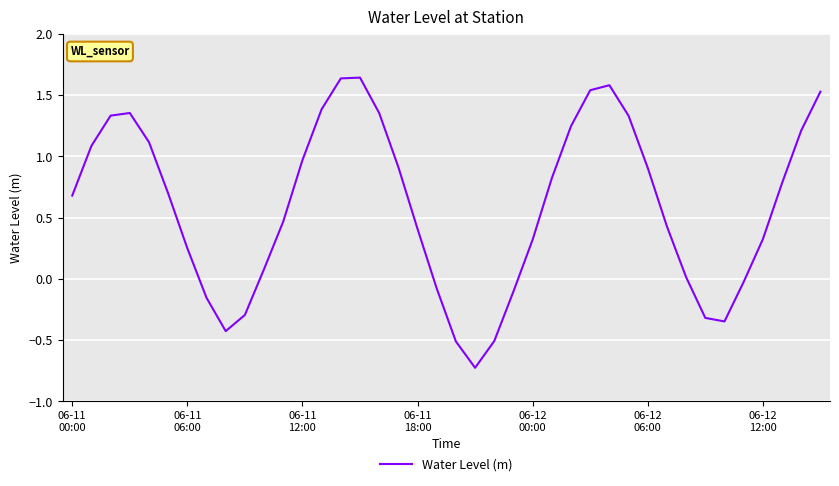

What is the difference between the maximum and second lowest values?

2.2